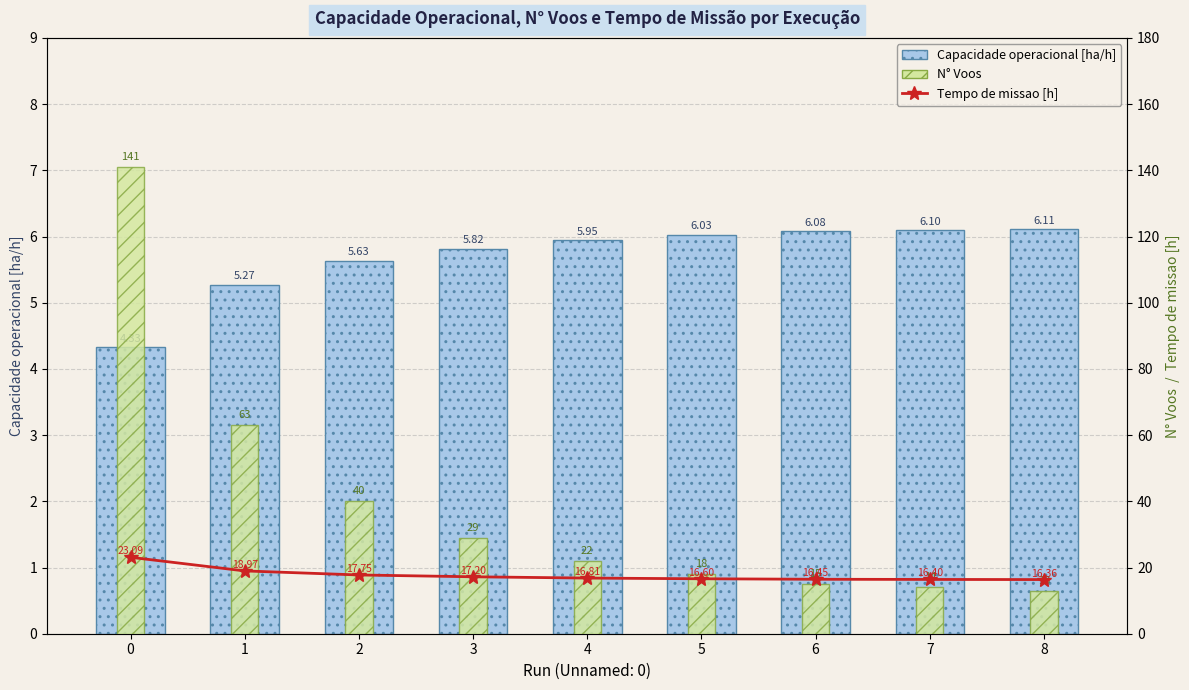

Does the chart contain stacked bars?

No